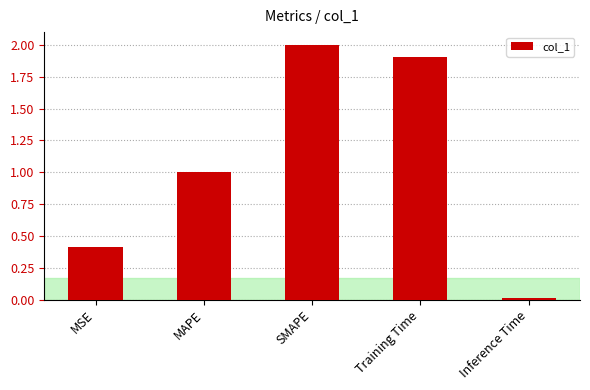

What position from the right is MAPE?

4